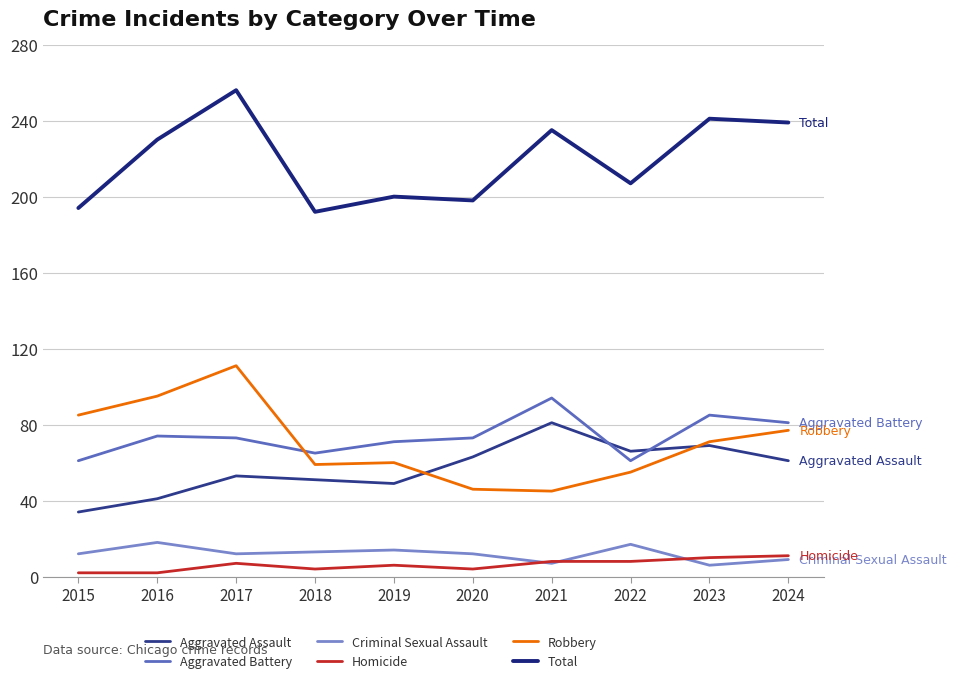

Which series has the largest total across all categories?

Total